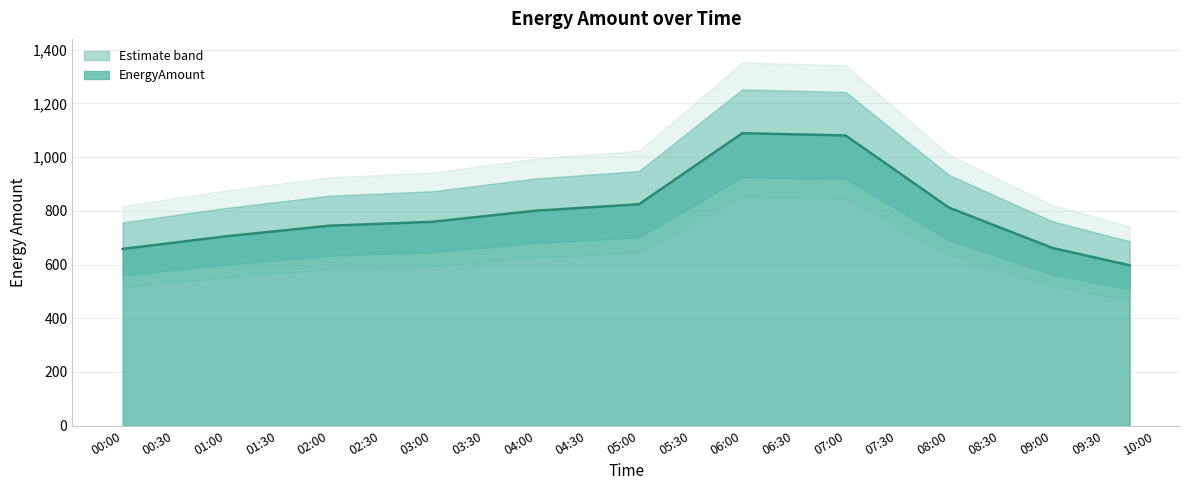

What is the average value?

810.5